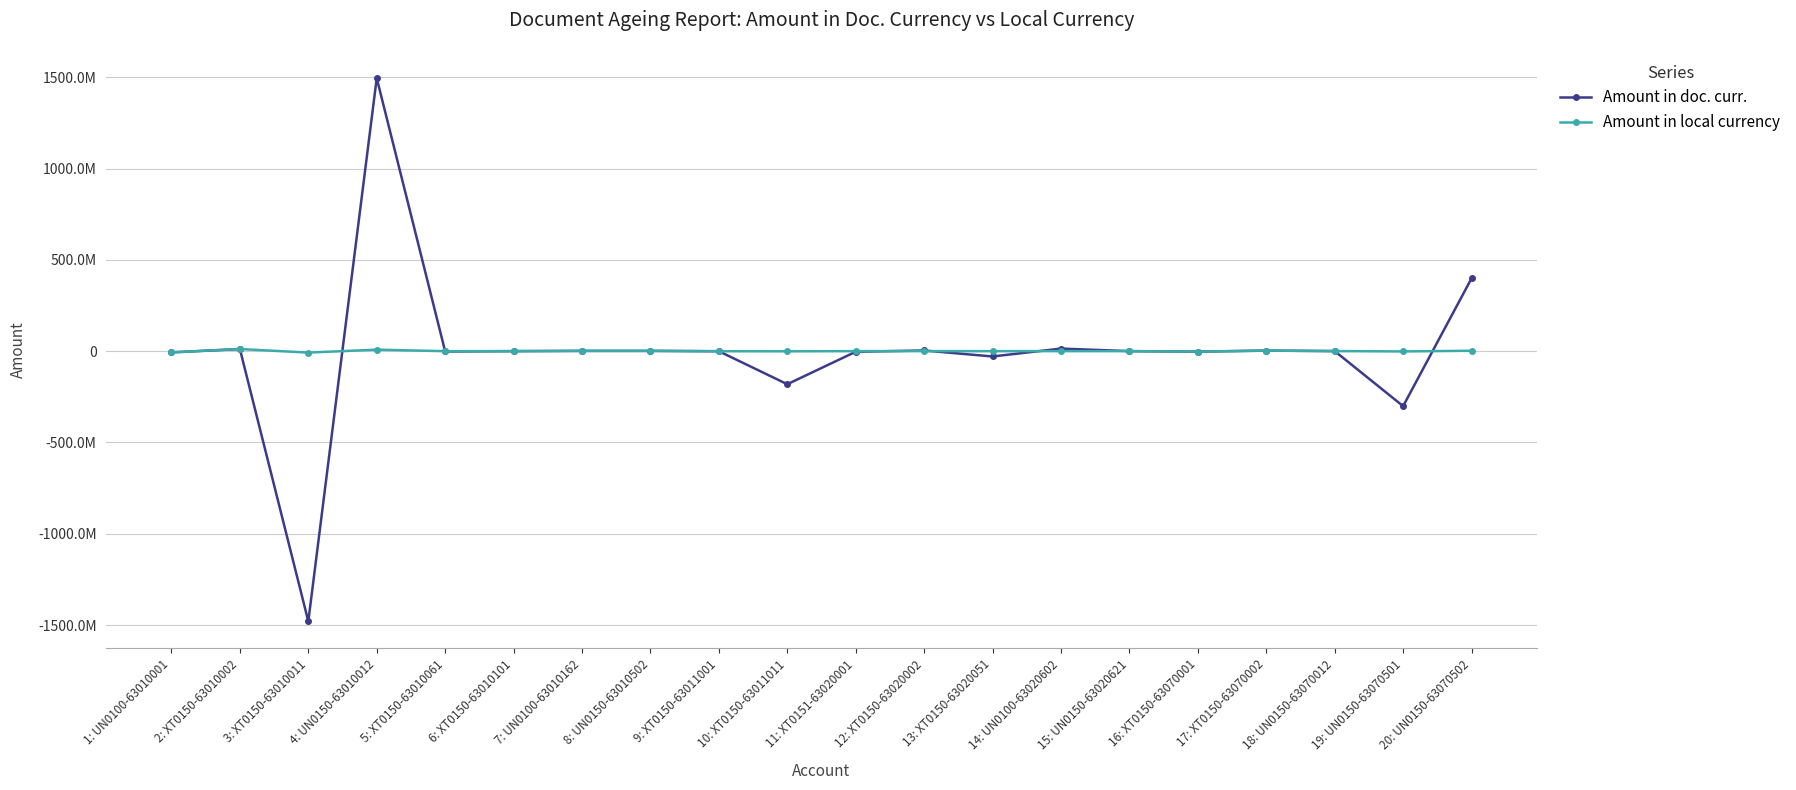

What is the sum of the Amount in local currency values at 15: UN0150-63020621 and 12: XT0150-63020002?

14598.4